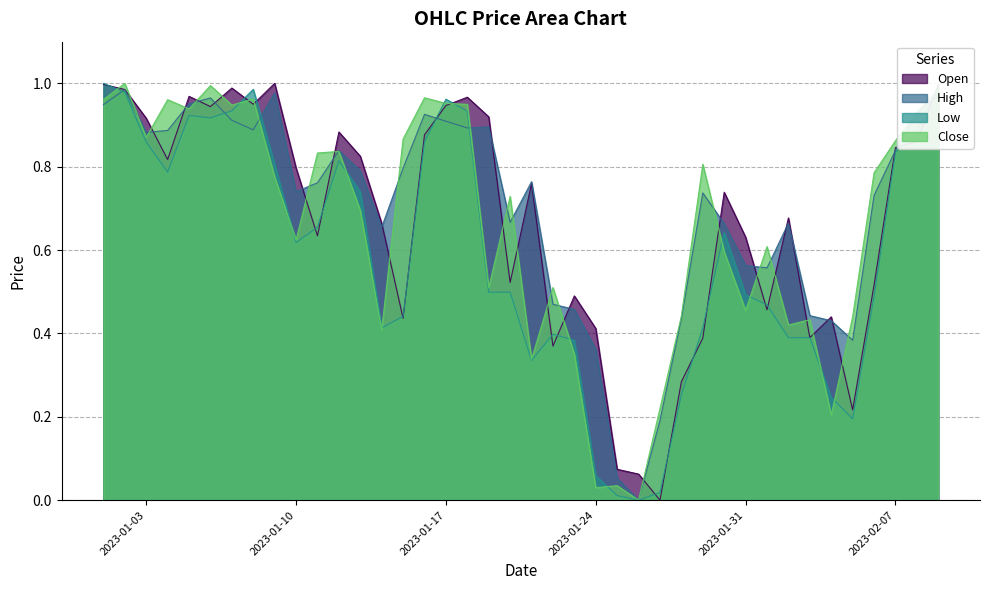

True or false: High has a value of 0.4 at 2023-02-05.

True